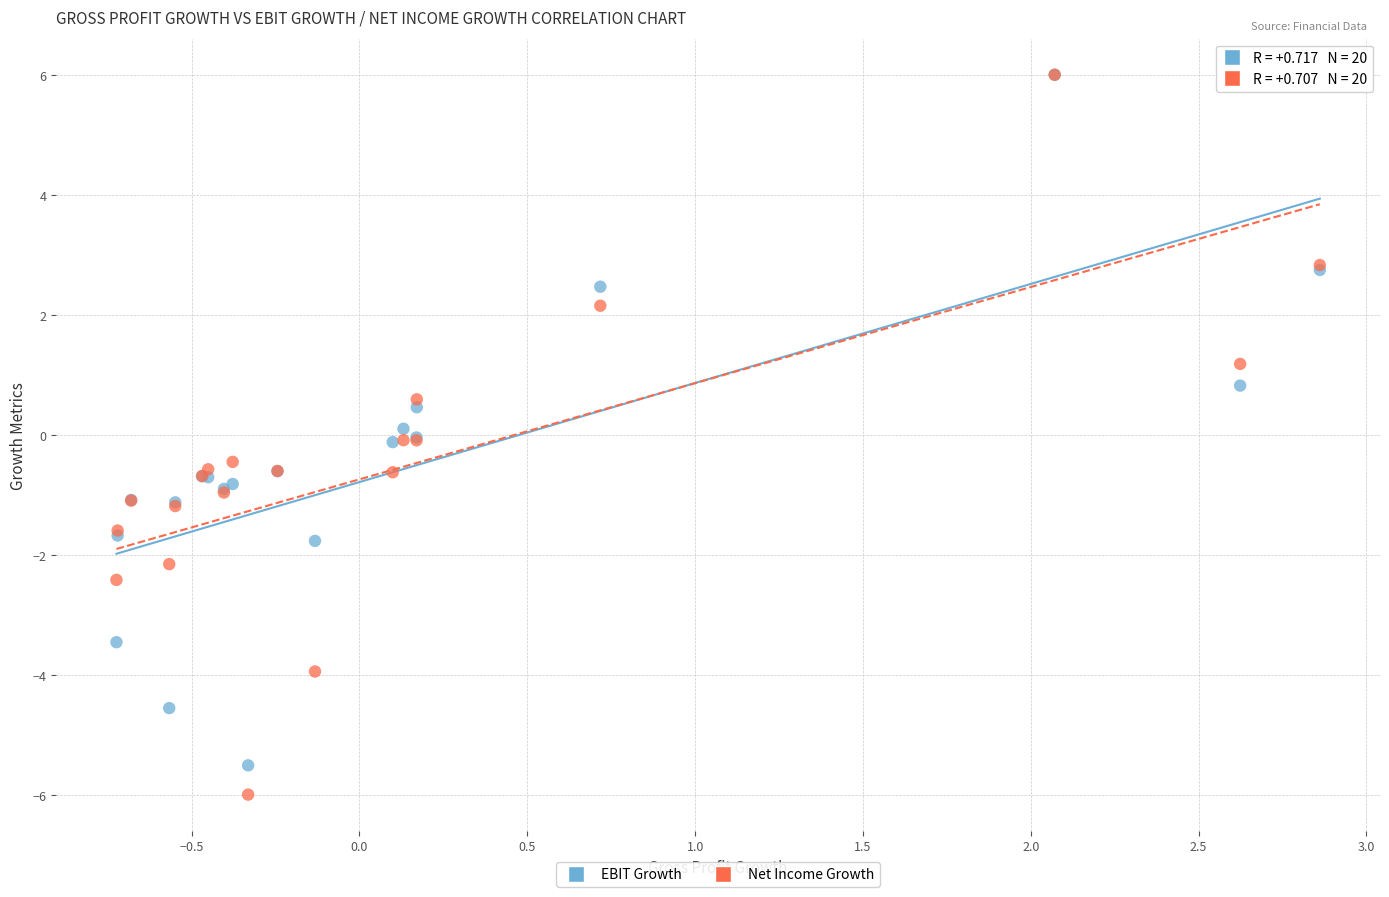

Which series has the widest spread of Y values?

Net Income Growth